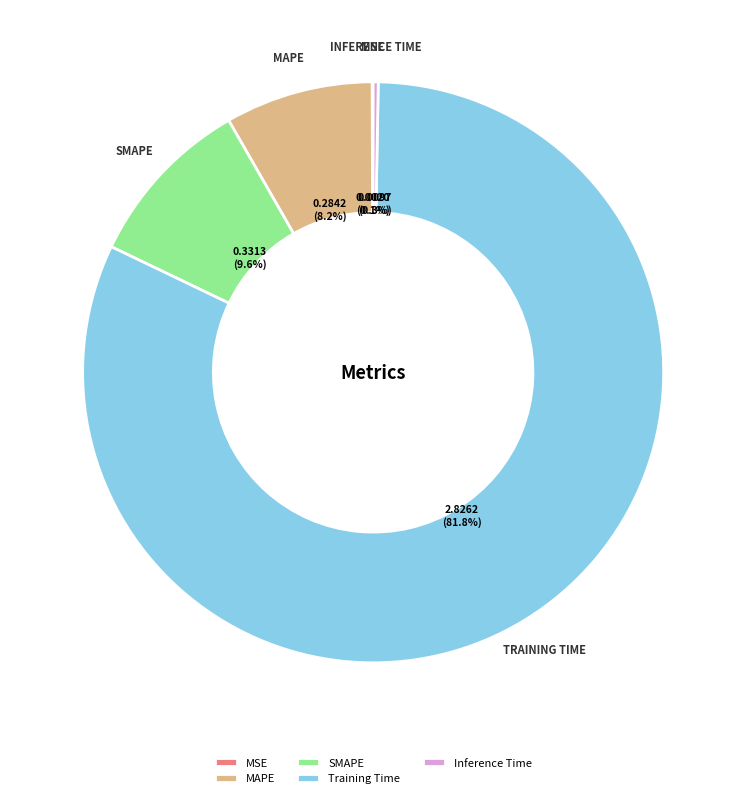

Is Training Time the majority of the pie?

Yes